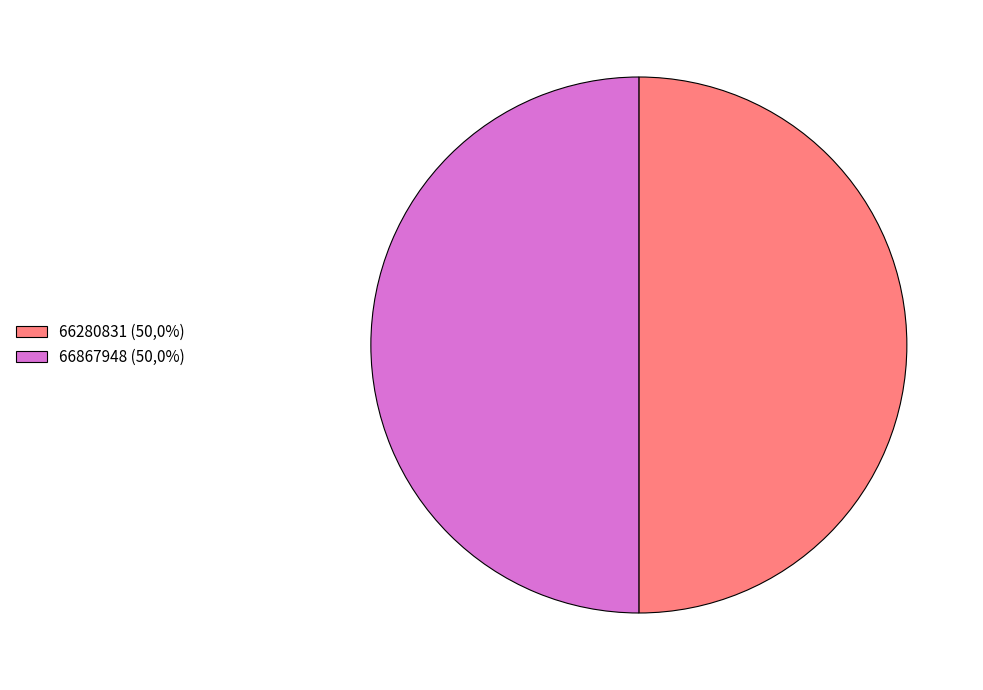

How many slices are in this pie chart?

2